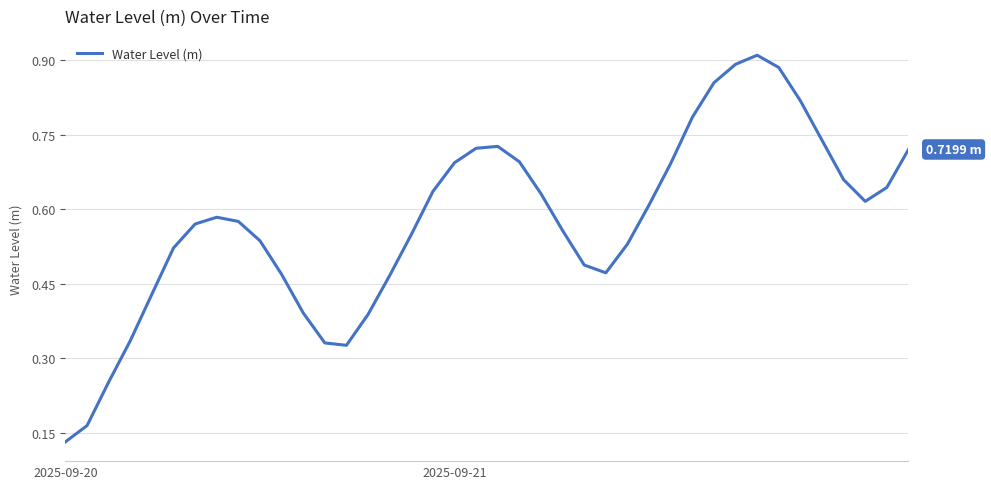

Reading left to right, transcribe all the data shown in this chart.

0.1	0.2	0.3	0.3	0.4	0.5	0.6	0.6	0.6	0.5	0.5	0.4	0.3	0.3	0.4	0.5	0.5	0.6	0.7	0.7	0.7	0.7	0.6	0.6	0.5	0.5	0.5	0.6	0.7	0.8	0.9	0.9	0.9	0.9	0.8	0.7	0.7	0.6	0.6	0.7